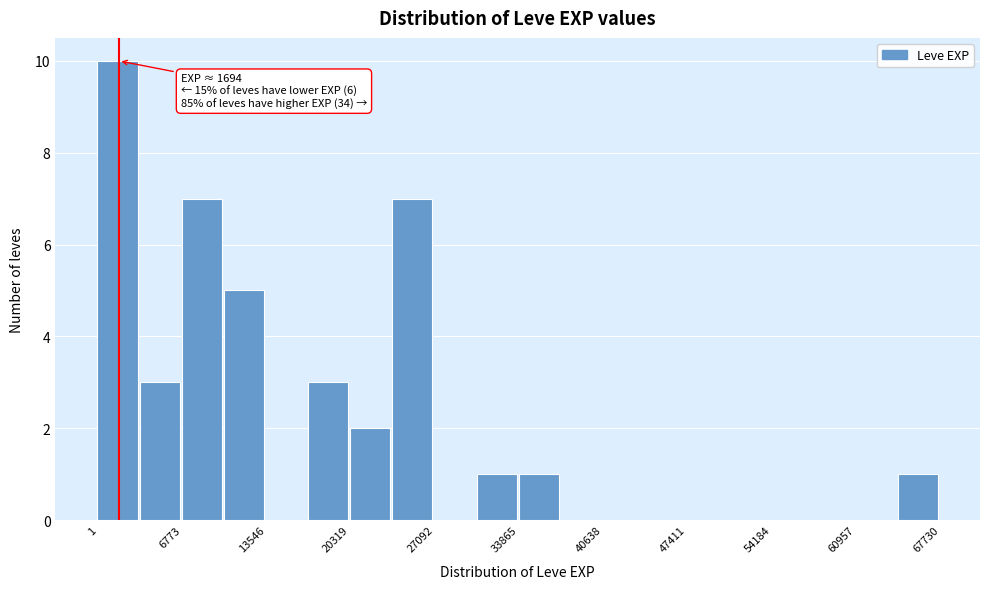

Read against the x-axis, roughly where is the centre of the tallest bar?

2000